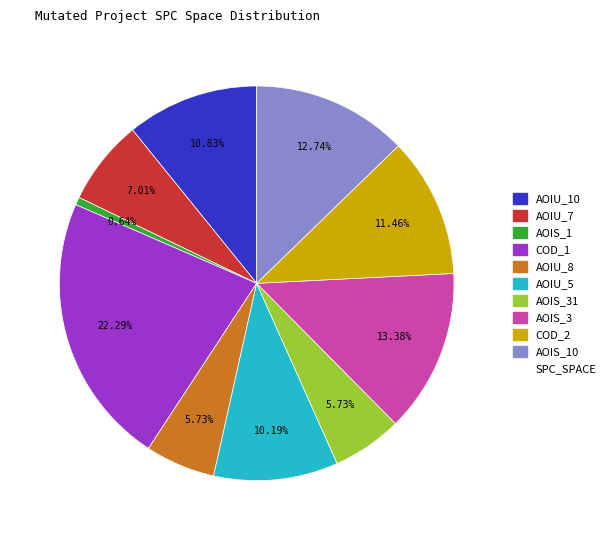

Is there a majority slice in this chart?

No